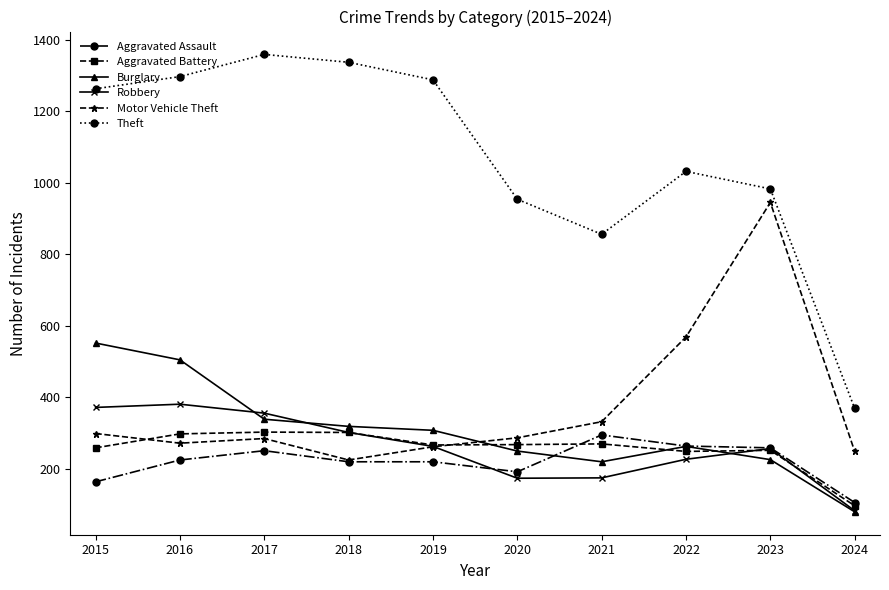

Is it true that Aggravated Battery equals 267 at 2019?

True